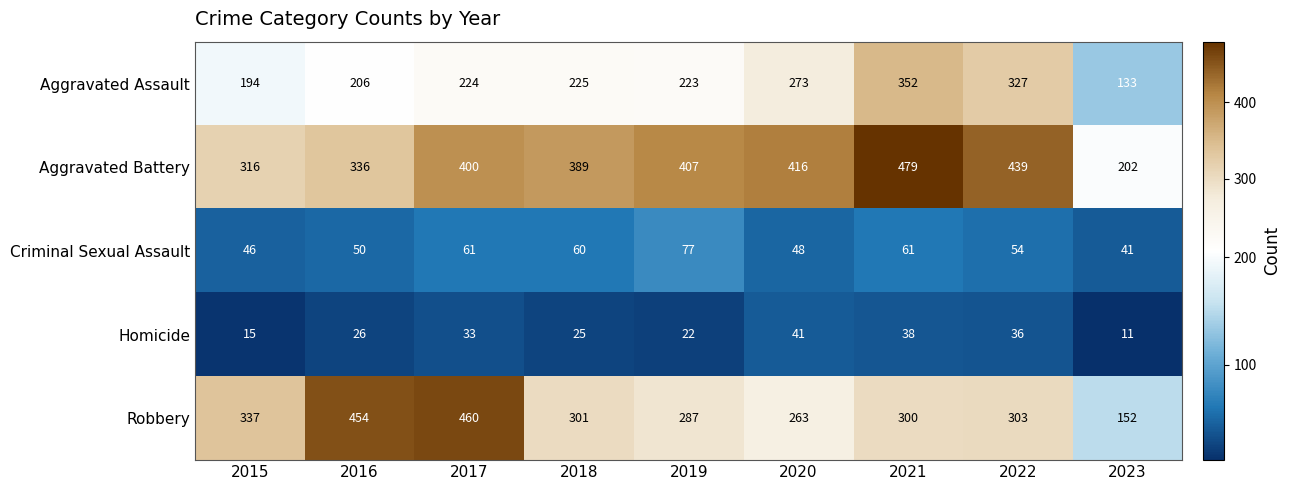

What is the sum of all Homicide values?

247